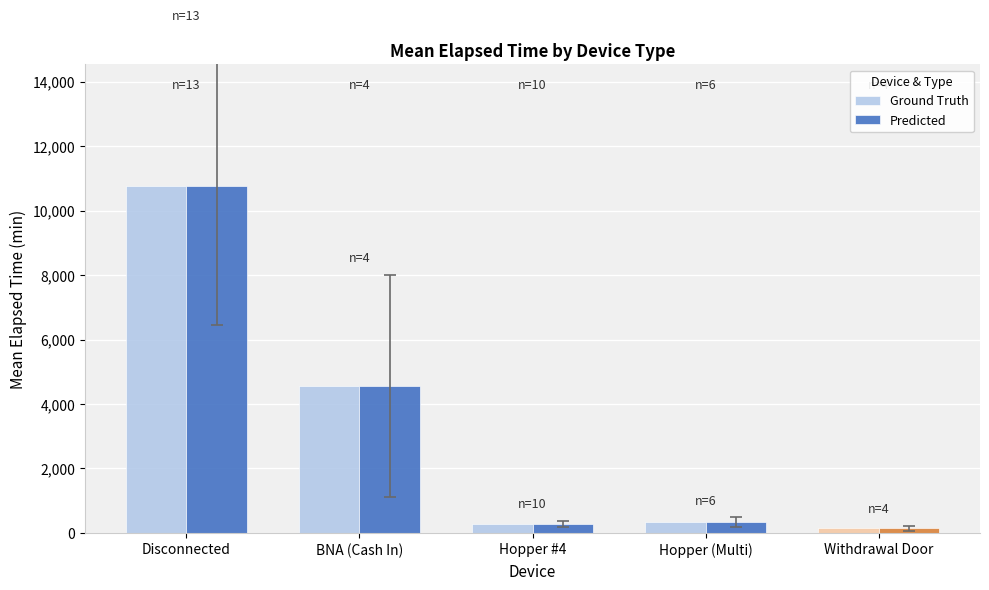

What are all the series names shown in the legend?

Ground Truth, Predicted